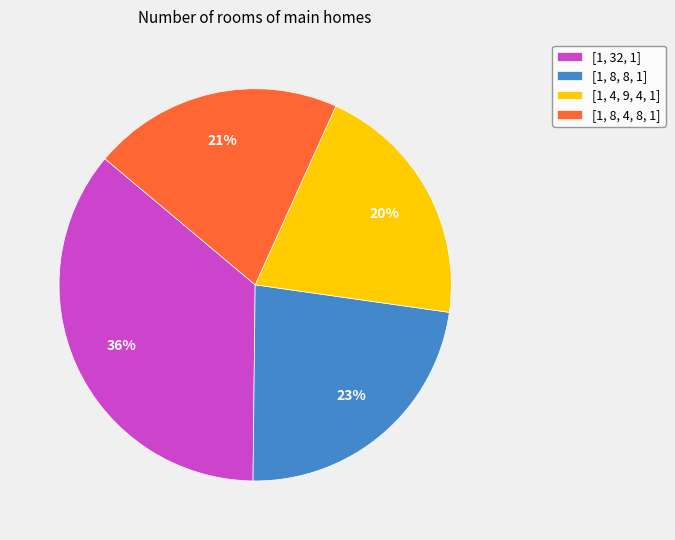

Do [1, 4, 9, 4, 1] and [1, 8, 4, 8, 1] together represent more than half of the pie?

No